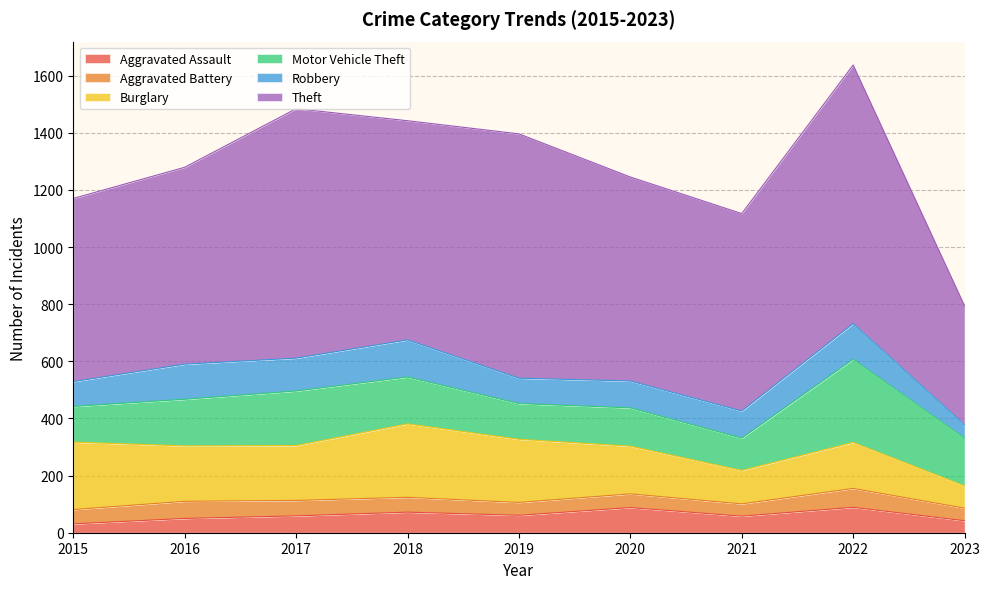

How many Aggravated Assault values are between 50 and 72?

5